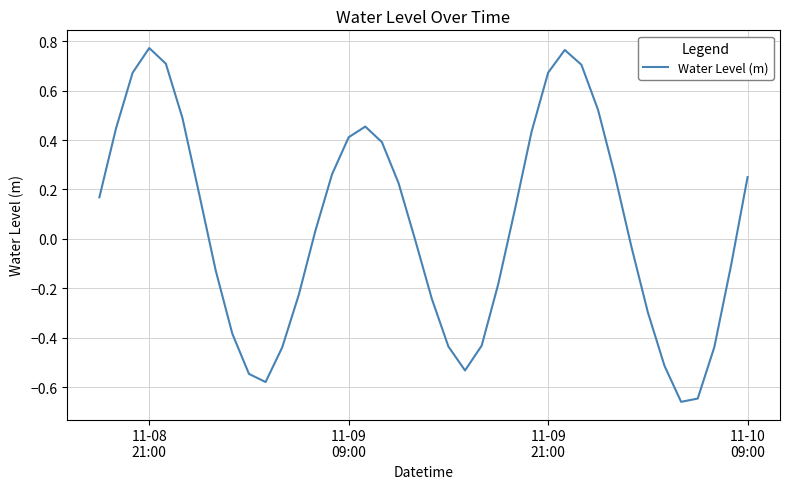

How many lines are shown in the chart?

1